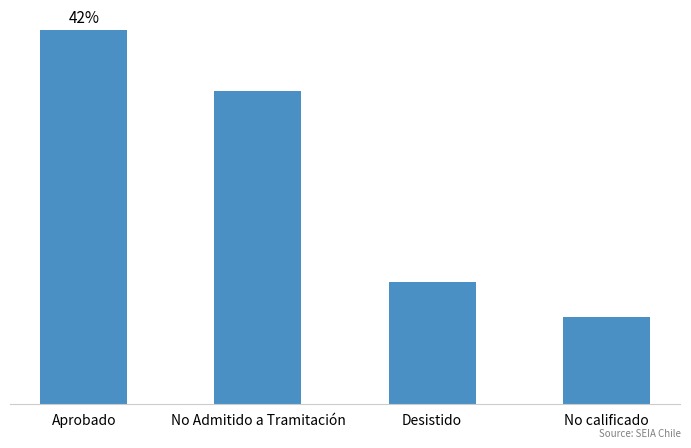

What is the sum of all values?

249